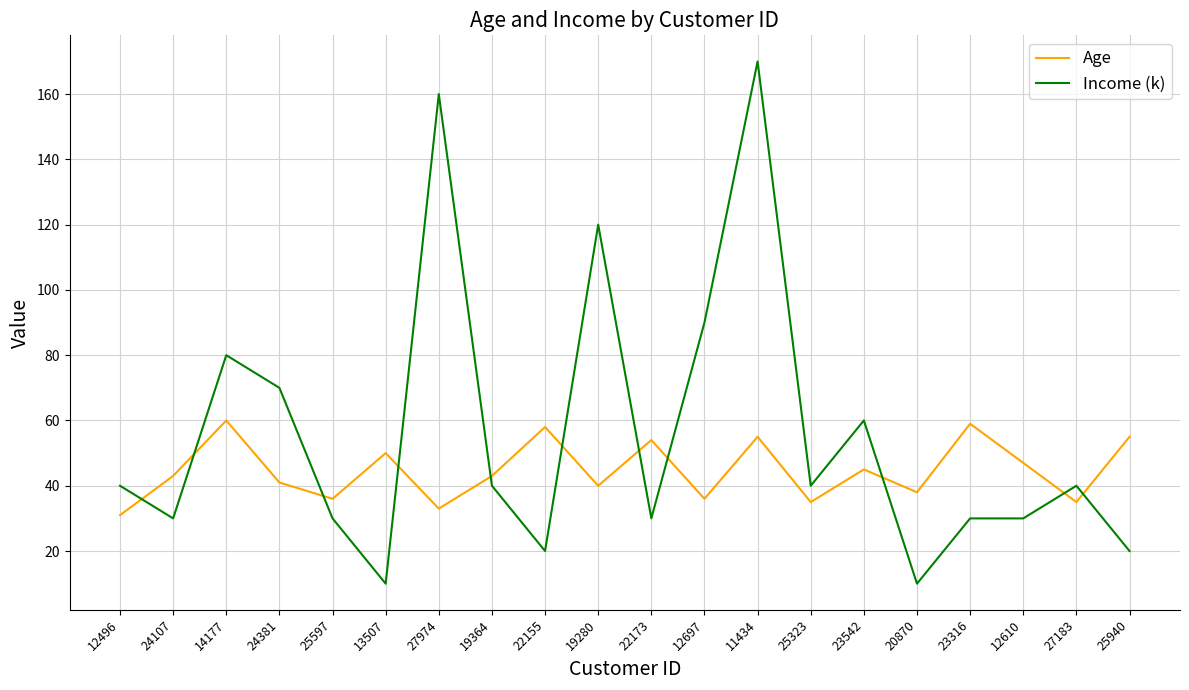

What position from the right is 22173?

10